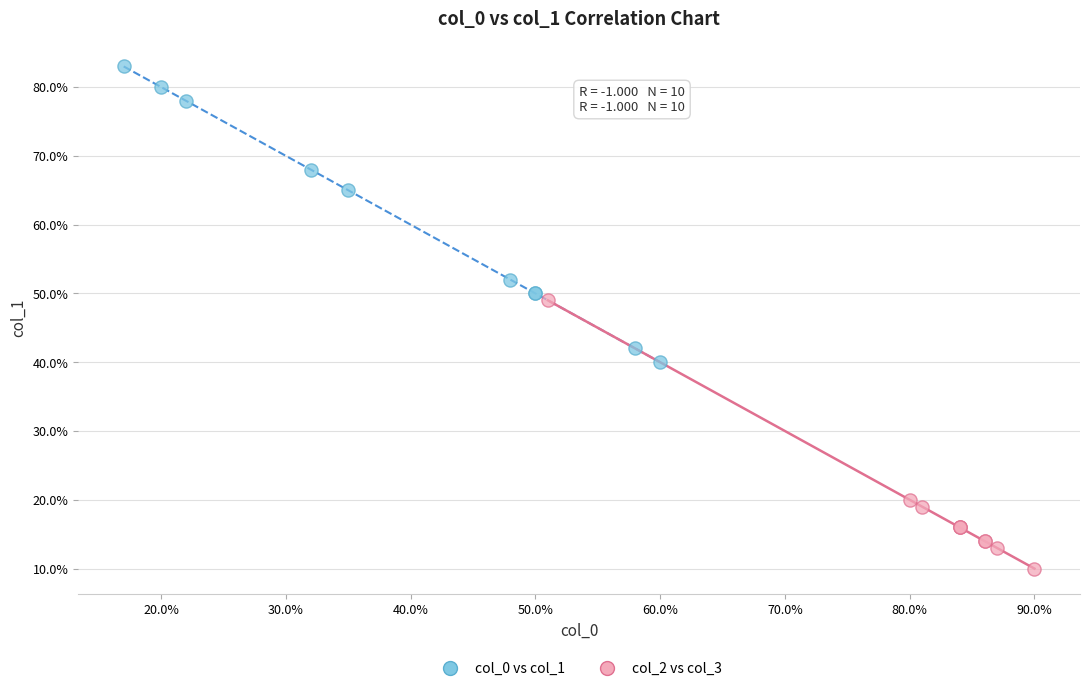

Which series contains the highest Y value?

col_0 vs col_1